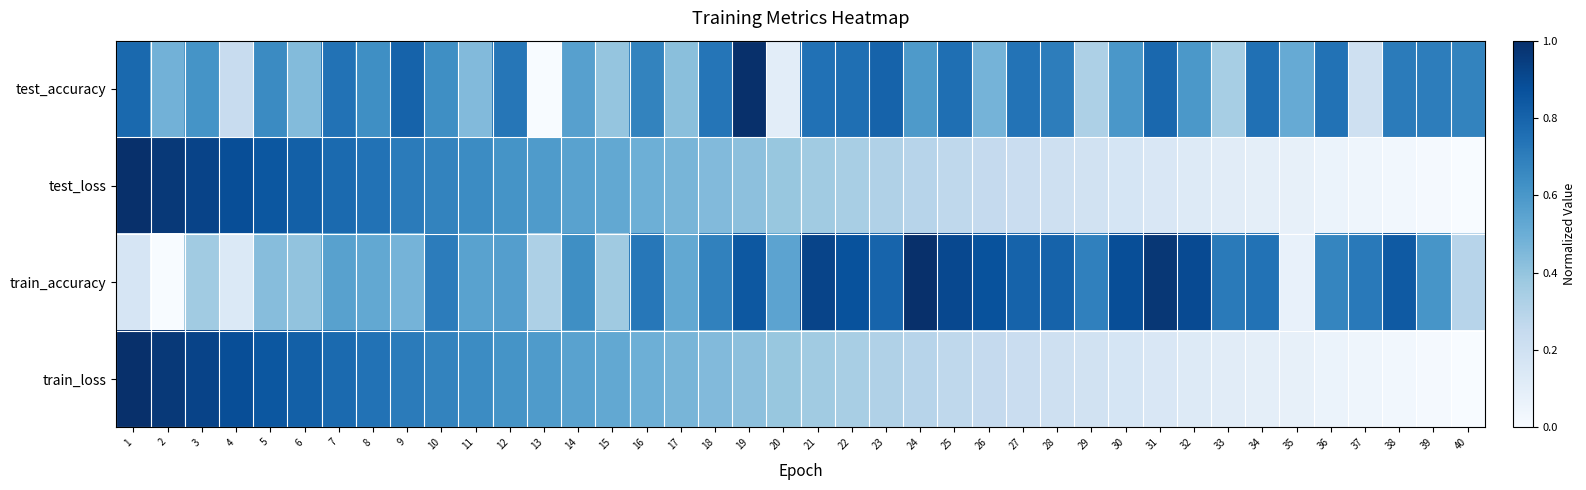

At how many categories does at least one series exceed 0?

40